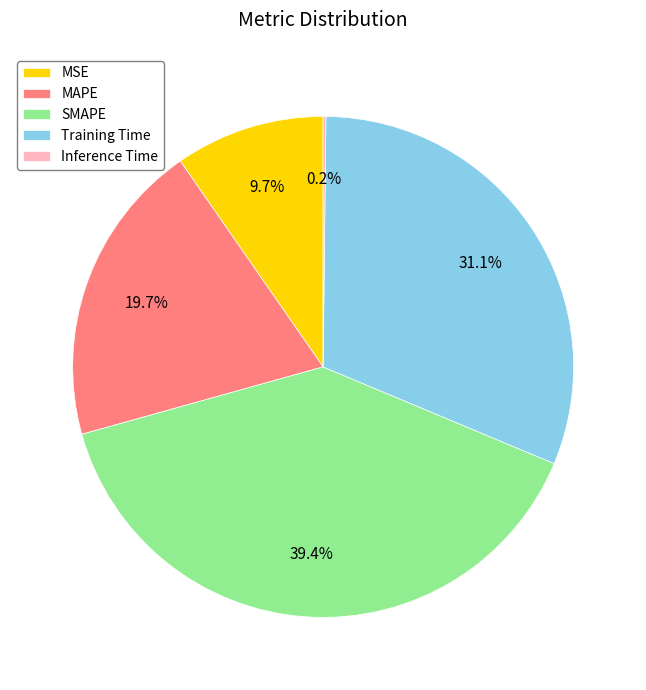

Which category has the biggest portion of the pie?

SMAPE